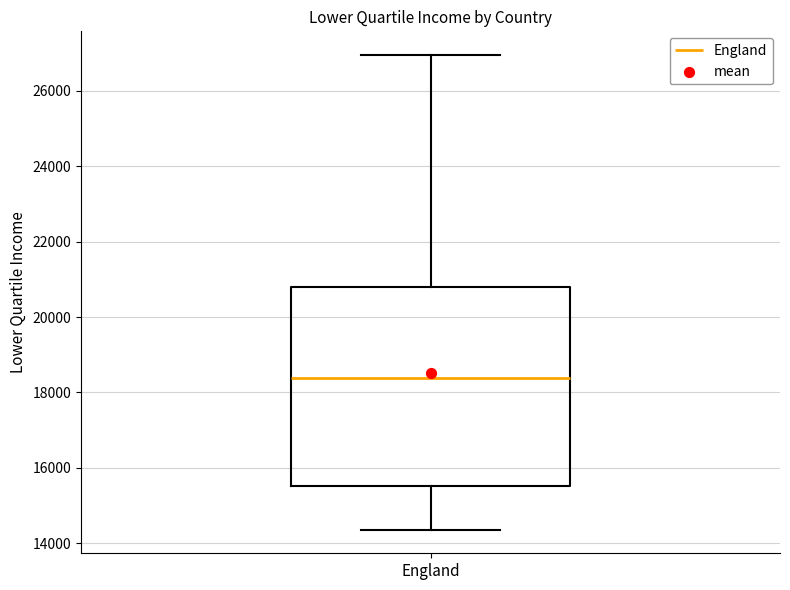

Transcribe this box plot: give where the median line is, the range the box spans, and where the two whiskers end, as read against the y-axis. The values are not printed on the chart, so give them approximately, as read against the axis.

median 18400, box 15600 to 20800, whiskers 14400 to 27000